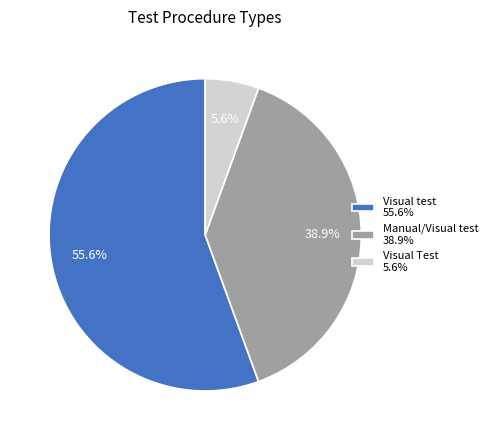

What is the majority slice?

Visual test